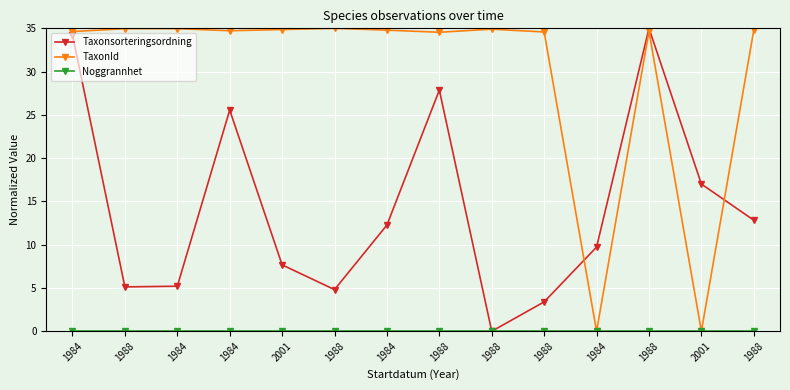

Between 1984 and 1988, which series saw the biggest shift?

Taxonsorteringsordning